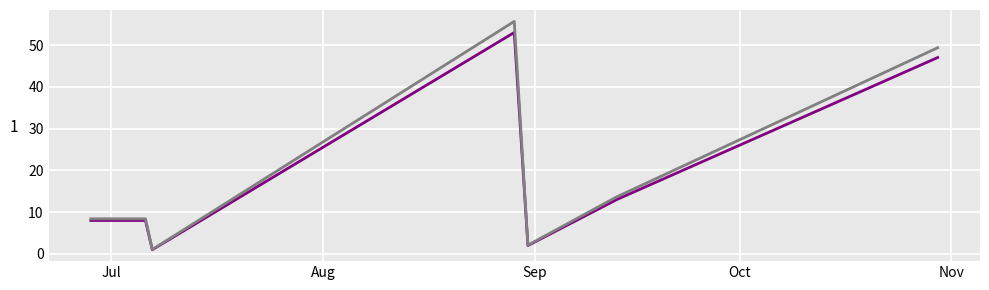

What is the maximum value shown in the chart?

55.7